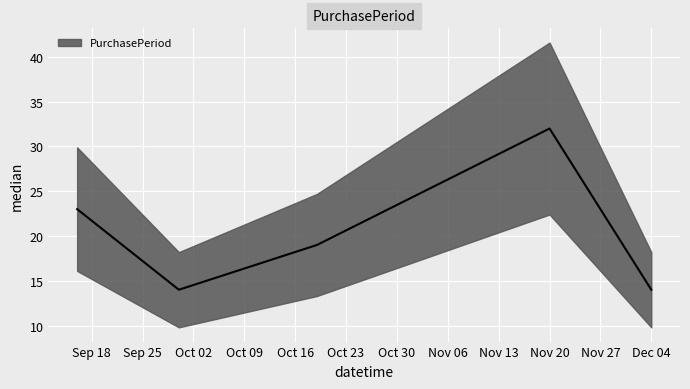

Is it true that the value at Dec 04 is 7?

False